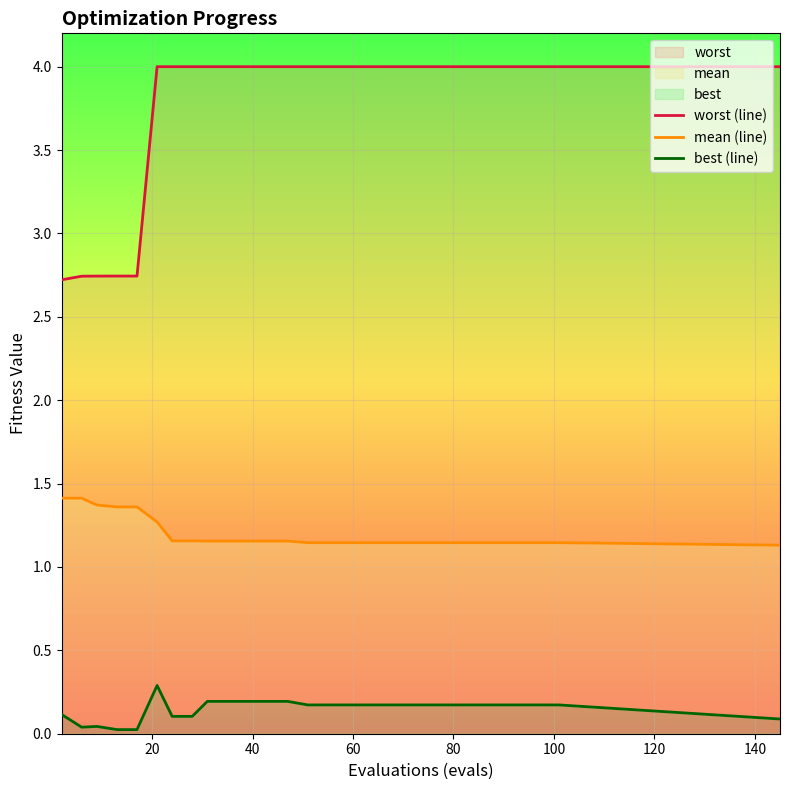

At how many categories does at least one series exceed 2?

19